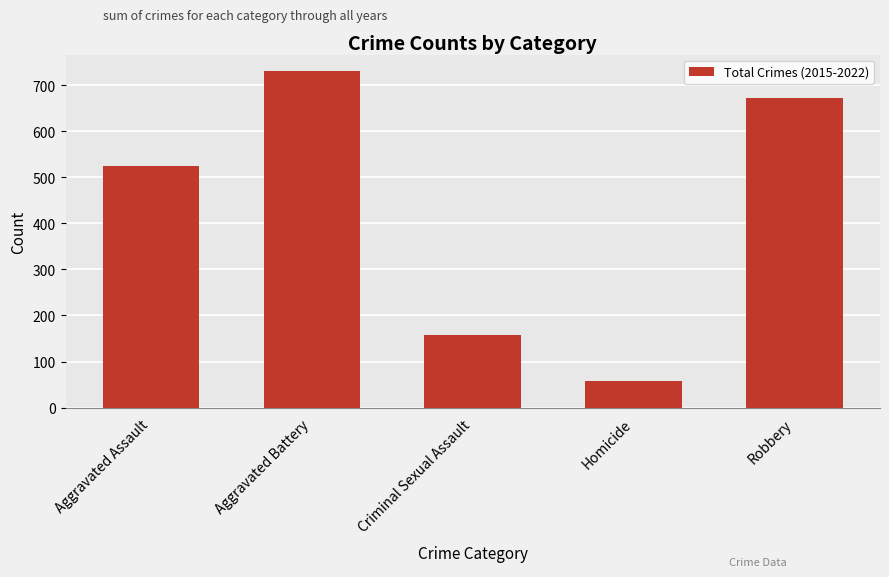

What is the average value?

428